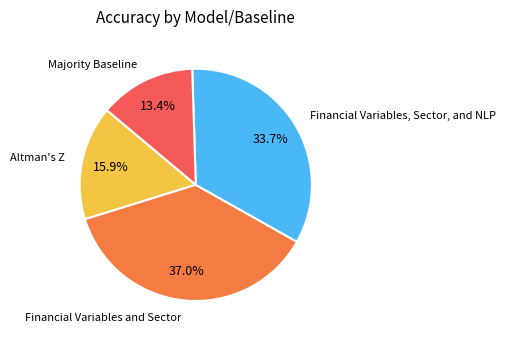

What is the total percentage of Financial Variables and Sector and Majority Baseline?

50.4%